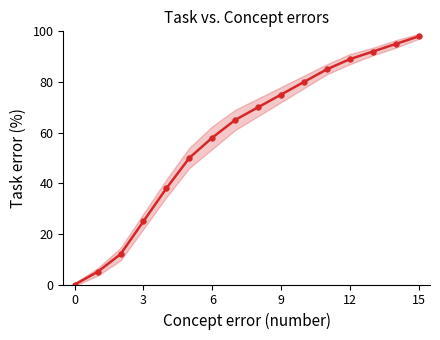

What is the value of the 6th point from the left?

50